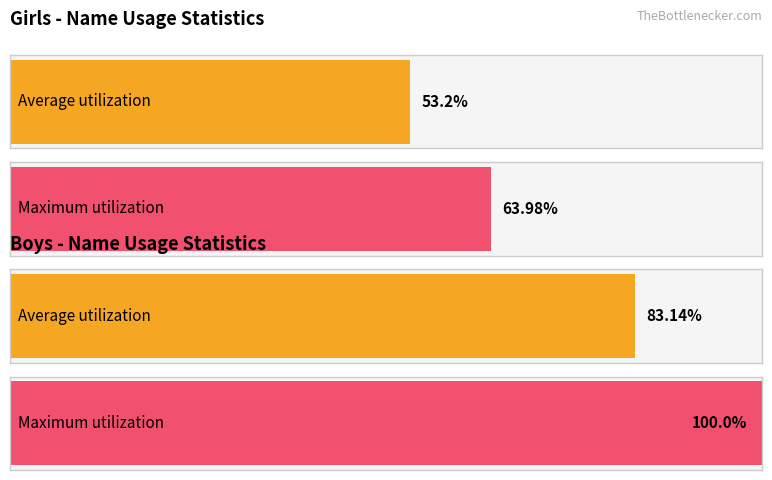

What are all the series names shown in the legend?

Girls, Boys